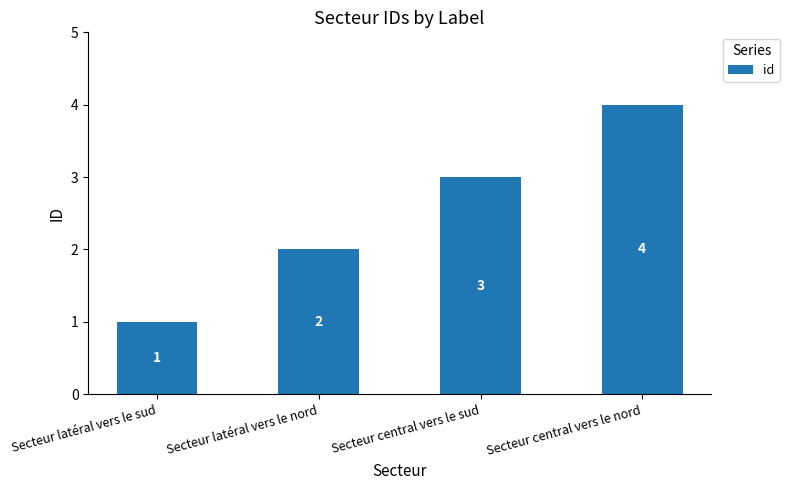

What is the difference between the second highest and minimum values?

2